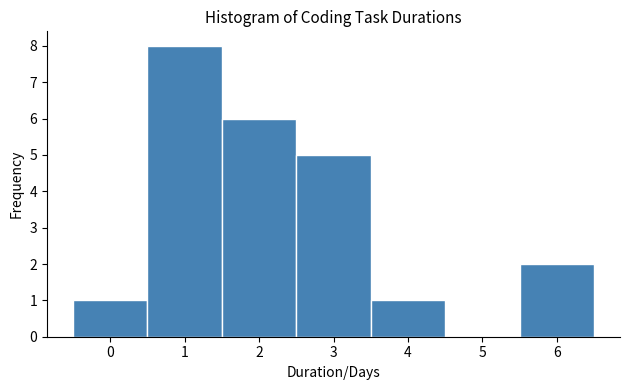

What is the height of the bar covering 0.5 to 1.5 on the x-axis? The values are not printed on the chart, so give them approximately, as read against the axis.

8